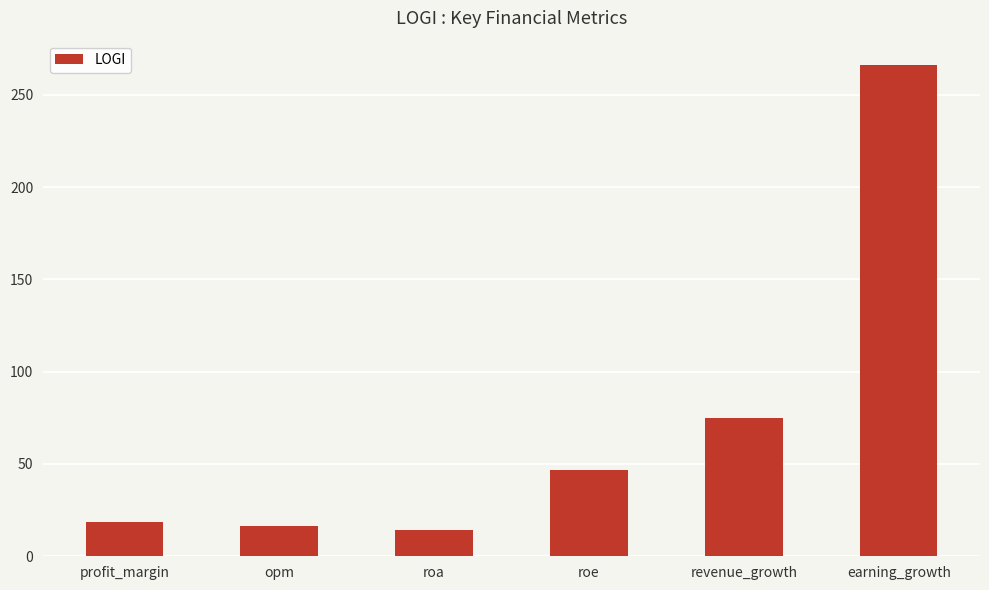

How many categories are shown in the chart?

6